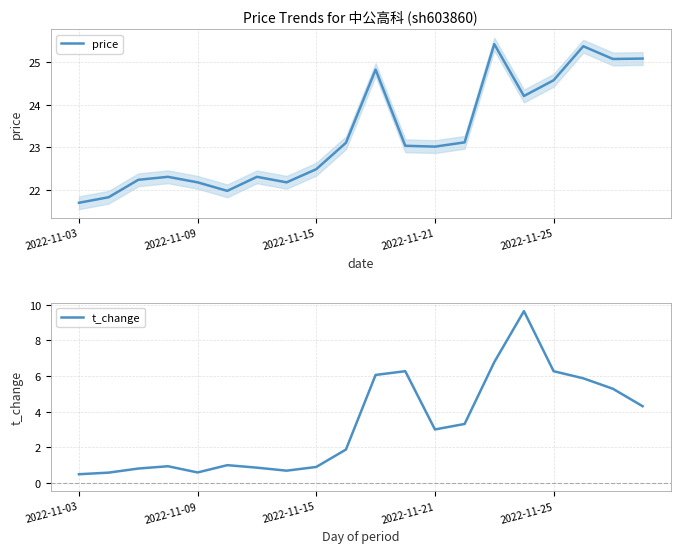

Reading left to right, what are all the values shown in this chart?

price: 21.7	21.8	22.2	22.3	22.2	22.0	22.3	22.2	22.5	23.1	24.8	23.0	23.0	23.1	25.4	24.2	24.6	25.4	25.1	25.1
t_change: 0.5	0.6	0.8	0.9	0.6	1.0	0.8	0.7	0.9	1.9	6.1	6.3	3.0	3.3	6.8	9.7	6.3	5.9	5.3	4.3